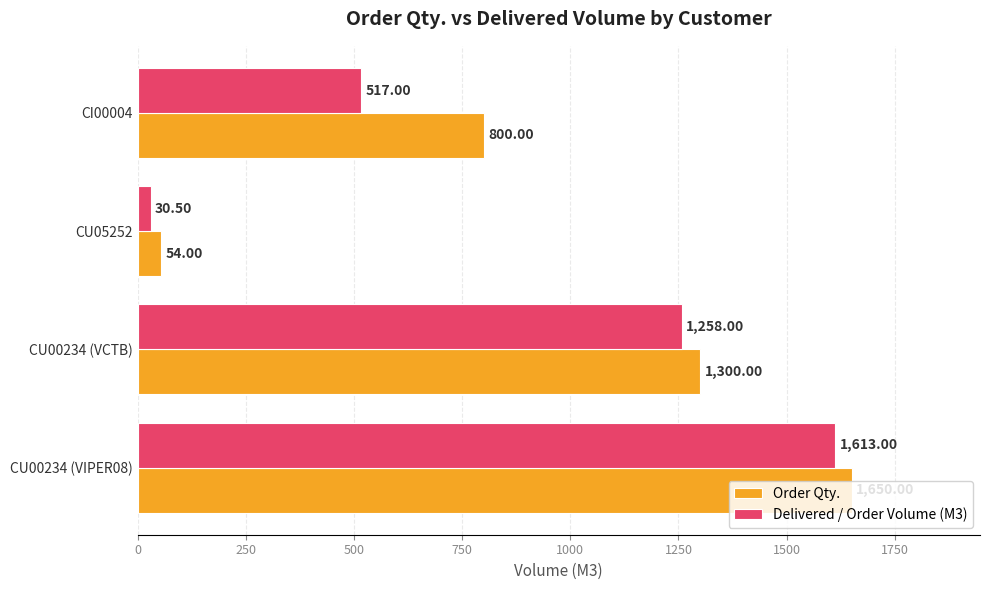

What is the sum of all Delivered / Order Volume (M3) values?

3418.5